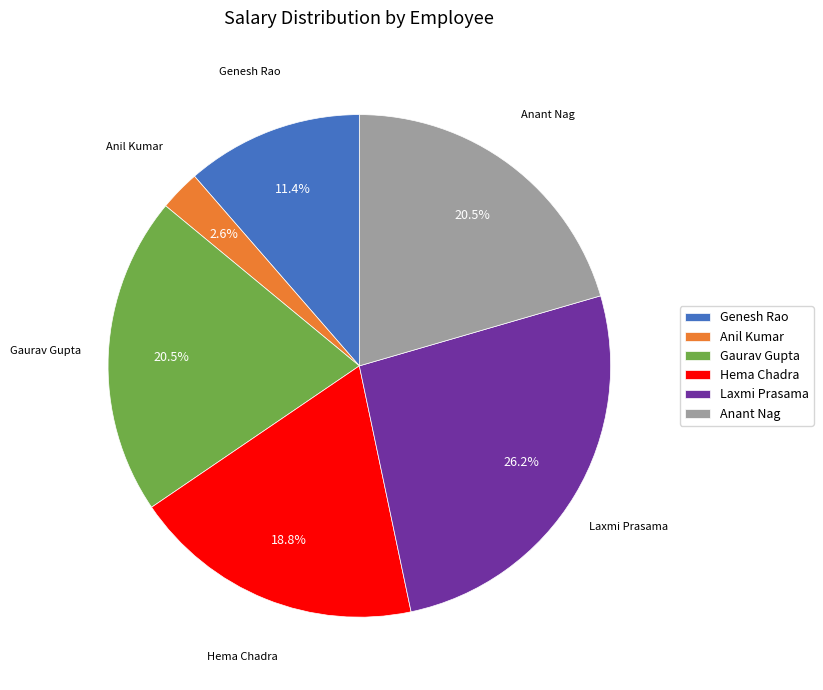

Which category has the biggest portion of the pie?

Laxmi Prasama